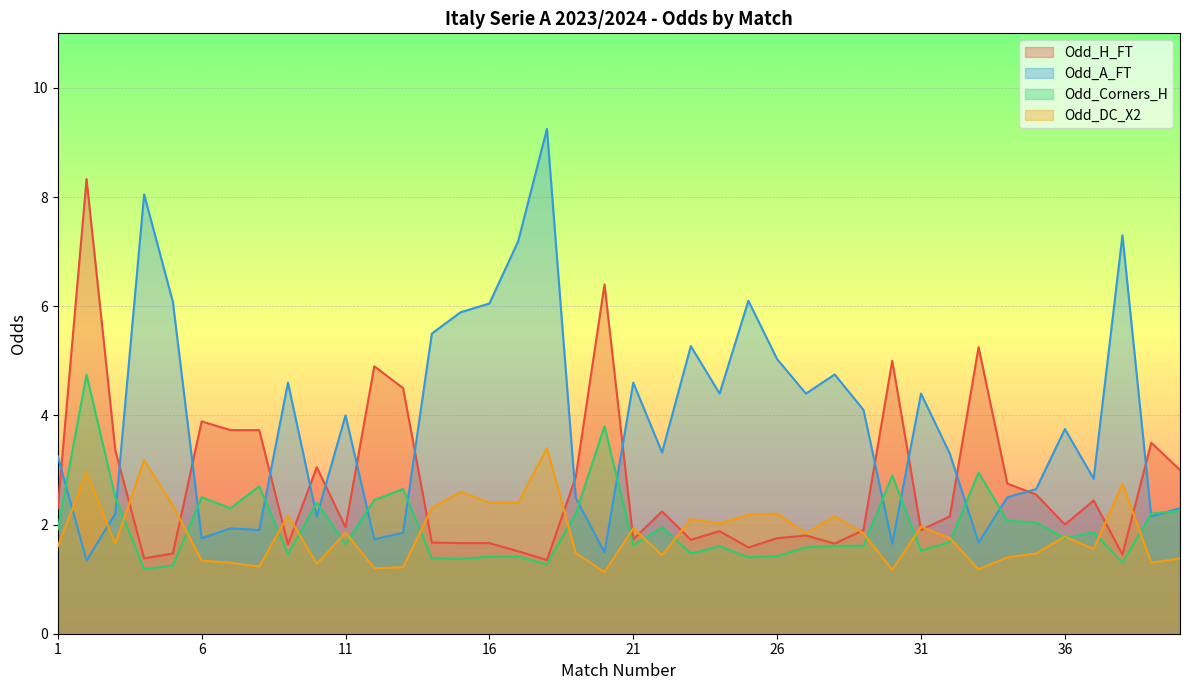

Where is the first local minimum for Odd_Corners_H?

4